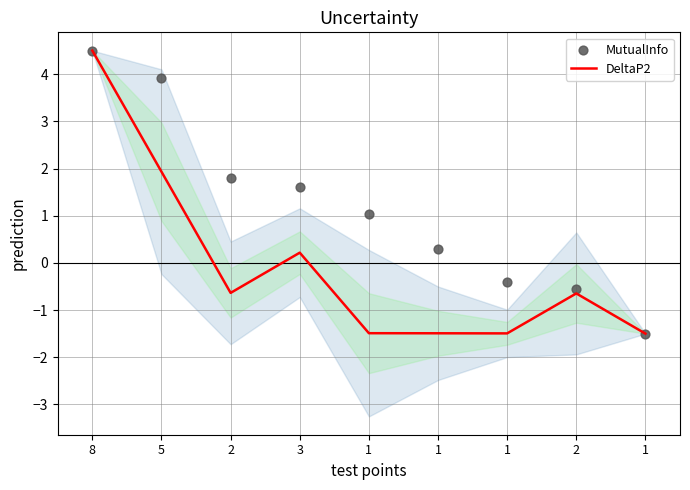

At which category is the sum across all series the highest?

8